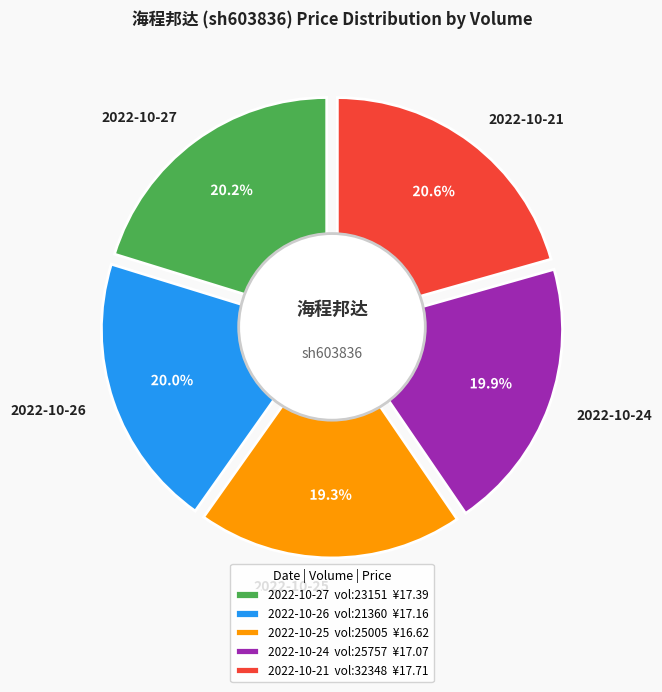

How many segments does this pie chart have?

5